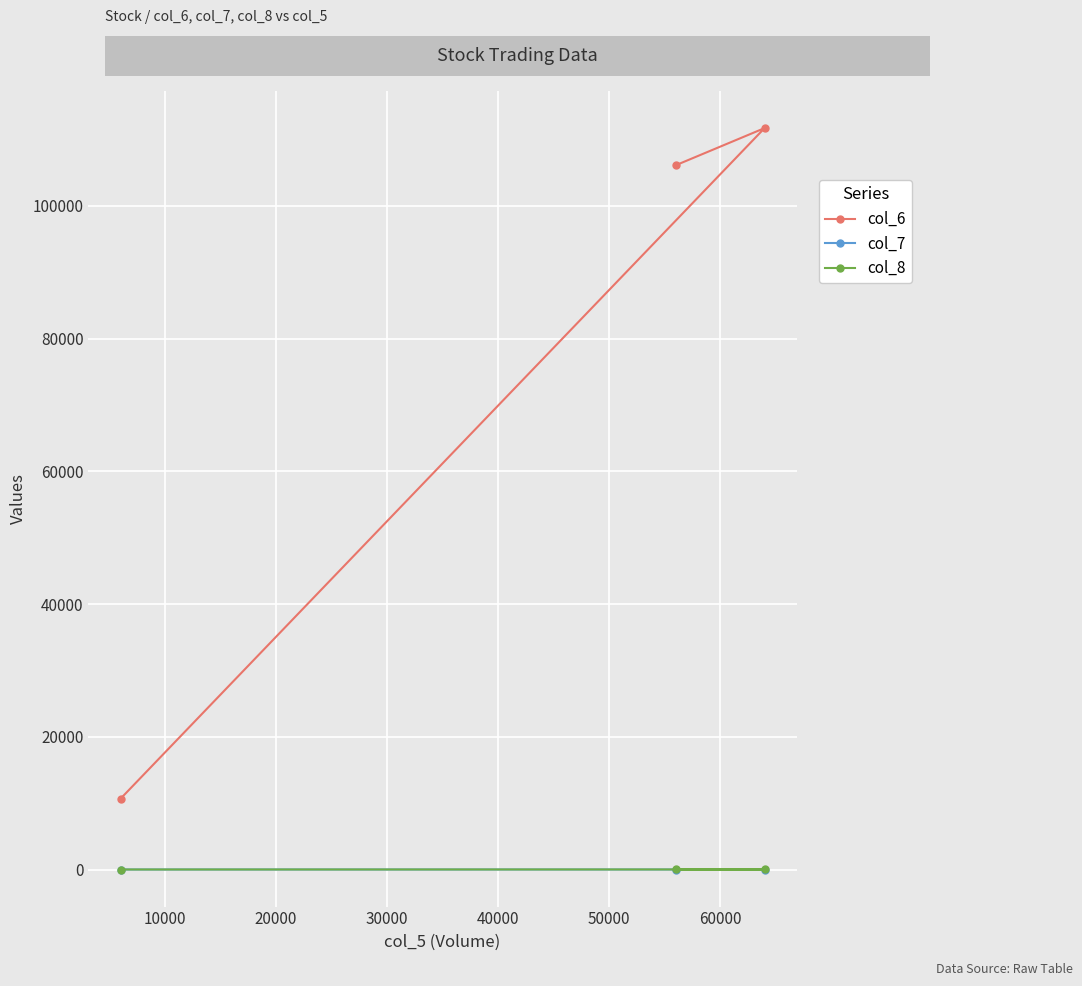

What is the sum of all col_8 values?

17.0